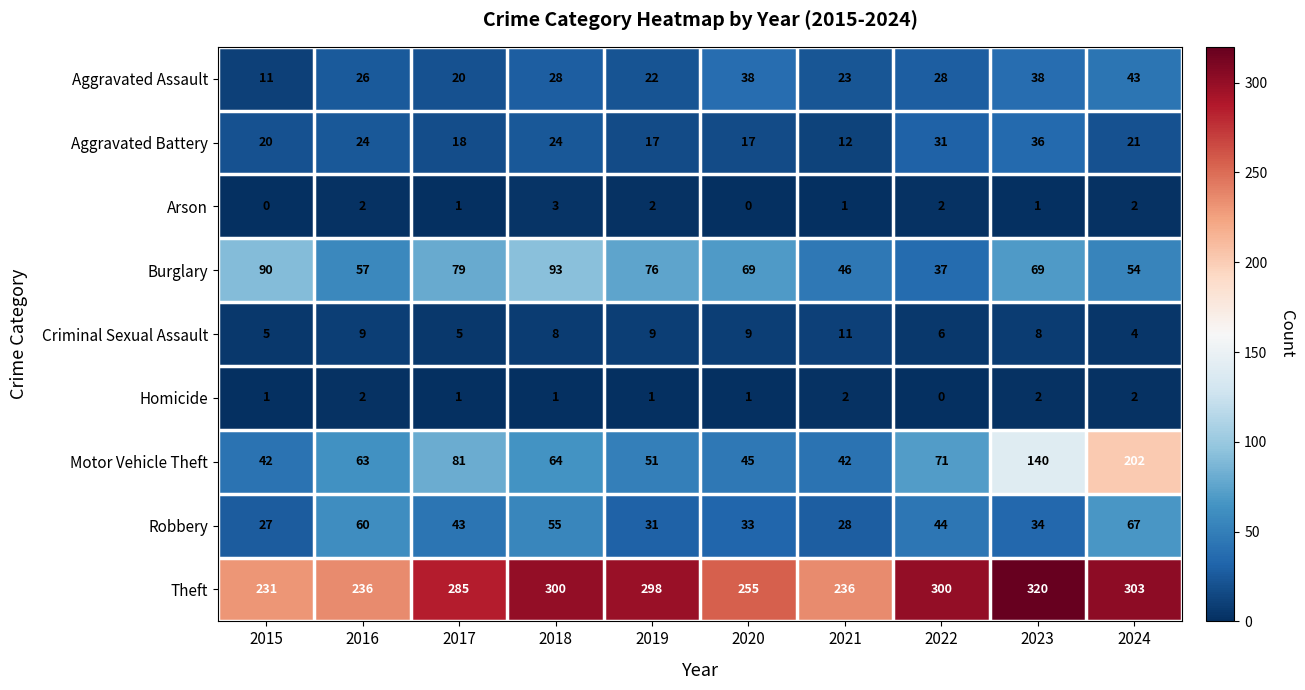

The Criminal Sexual Assault series shows 5 at 2015. True or false?

True